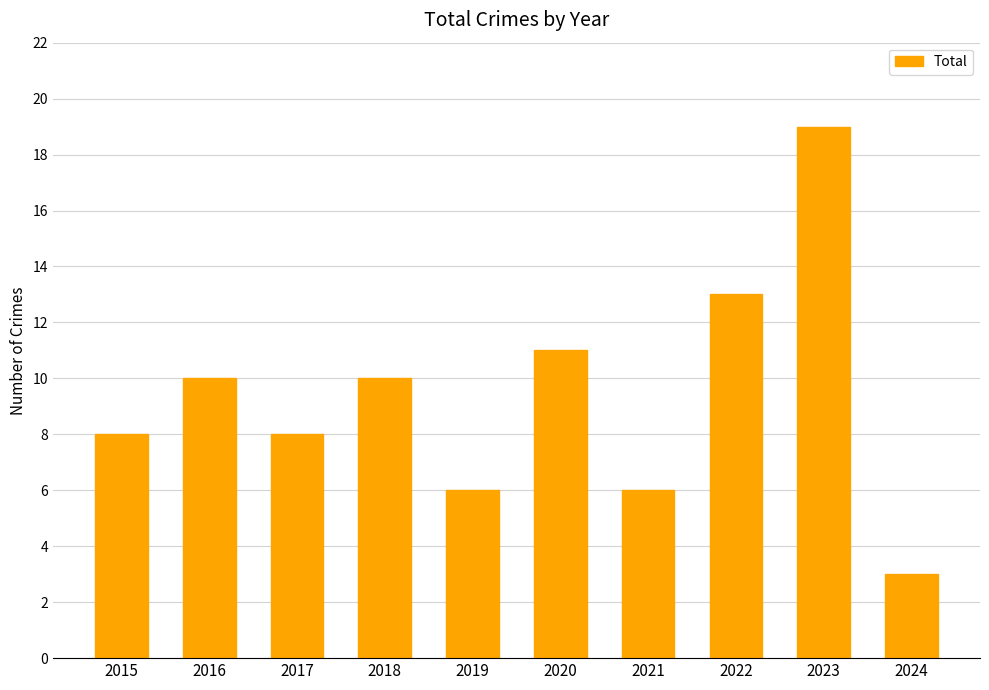

Is it true that the value at 2017 is 2?

False